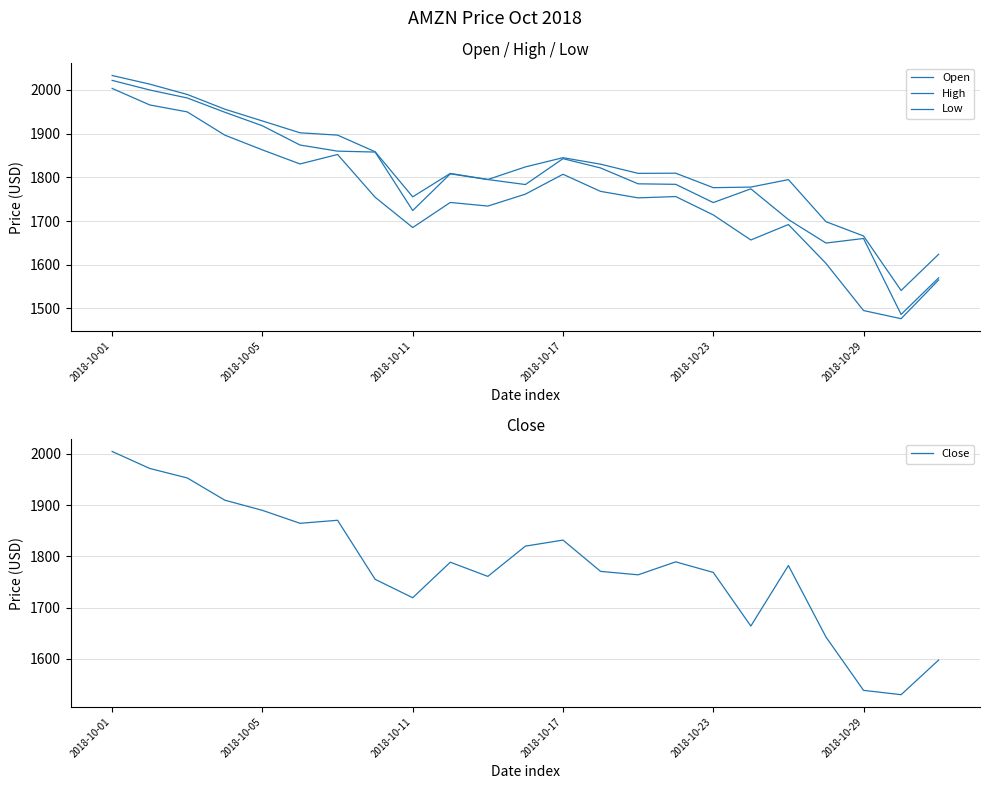

Is the value of Close at 19 greater than the value of Open at 21?

Yes